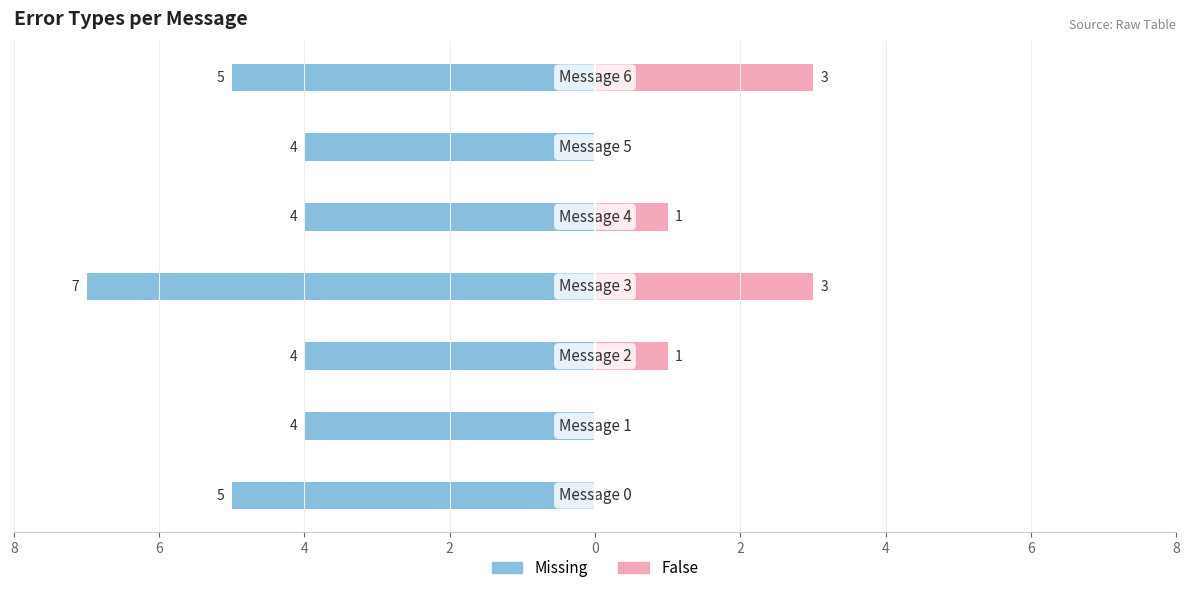

How many distinct data groups are displayed?

2